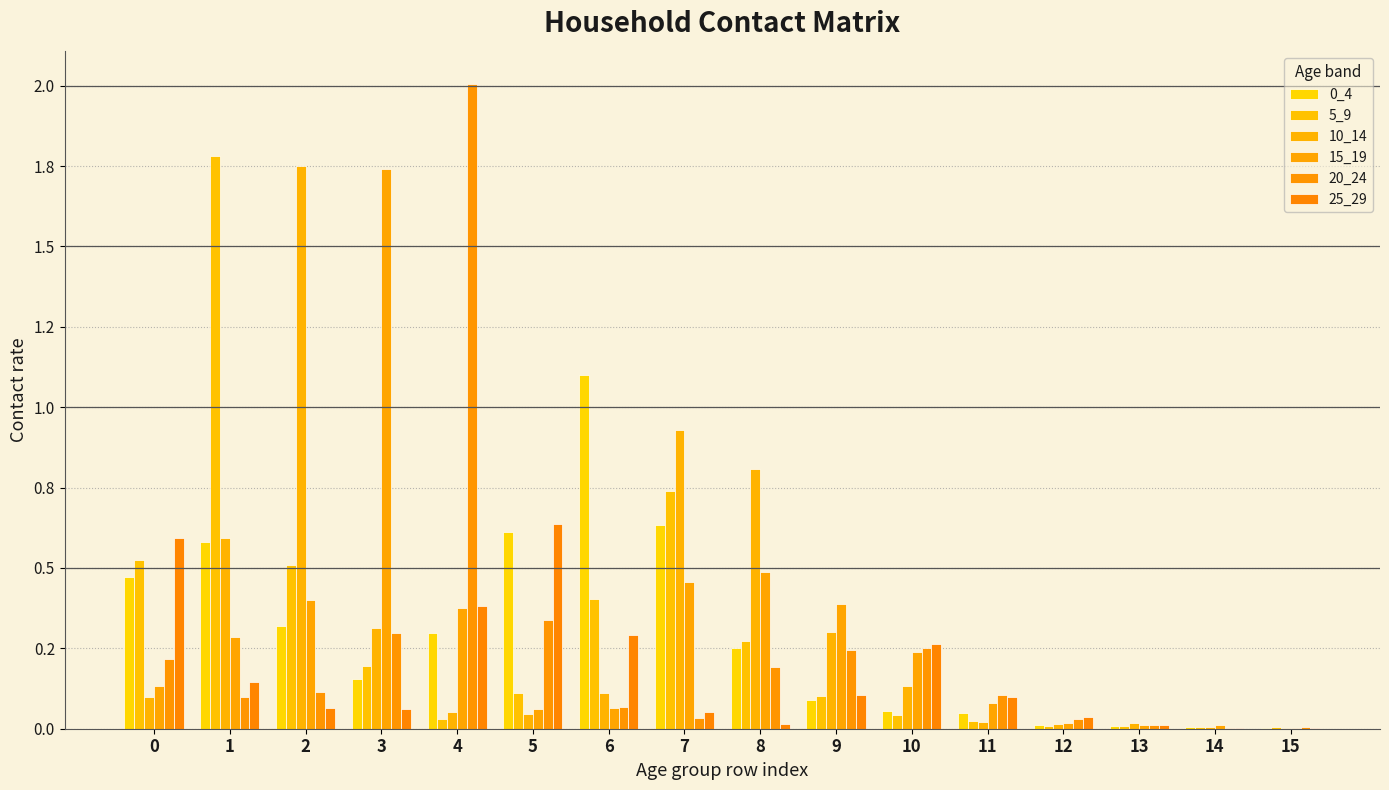

The value of 25_29 at 6 is 0.1. True or false?

False